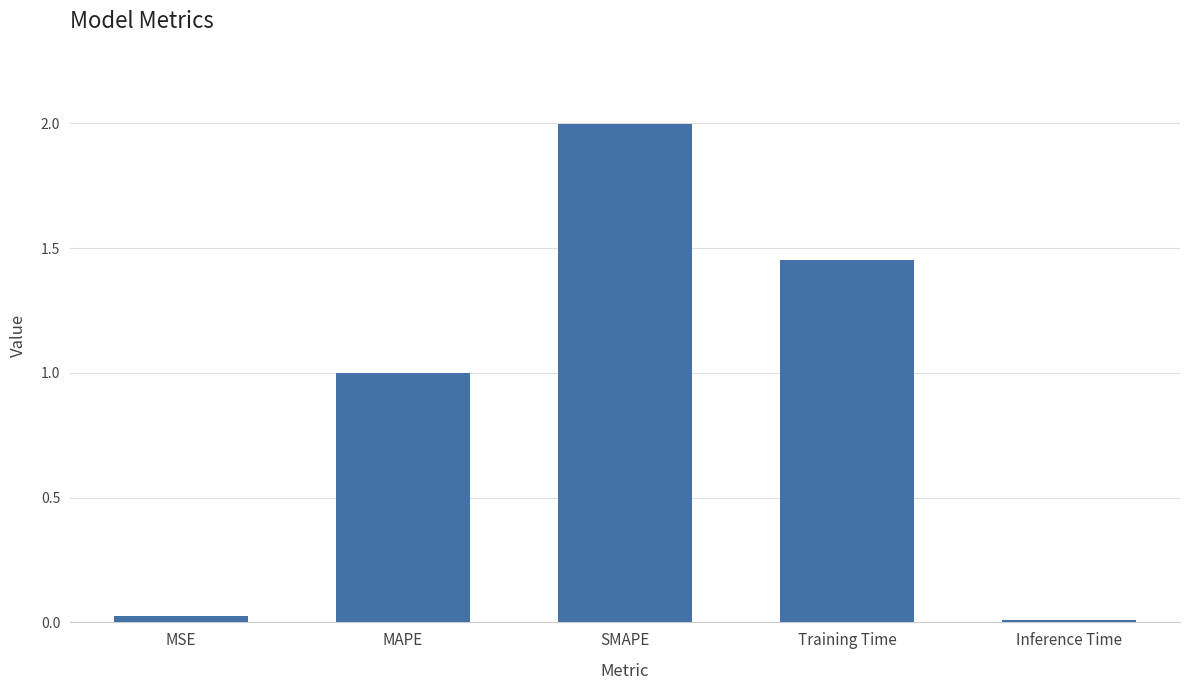

What is the approximate value at SMAPE?

2.0